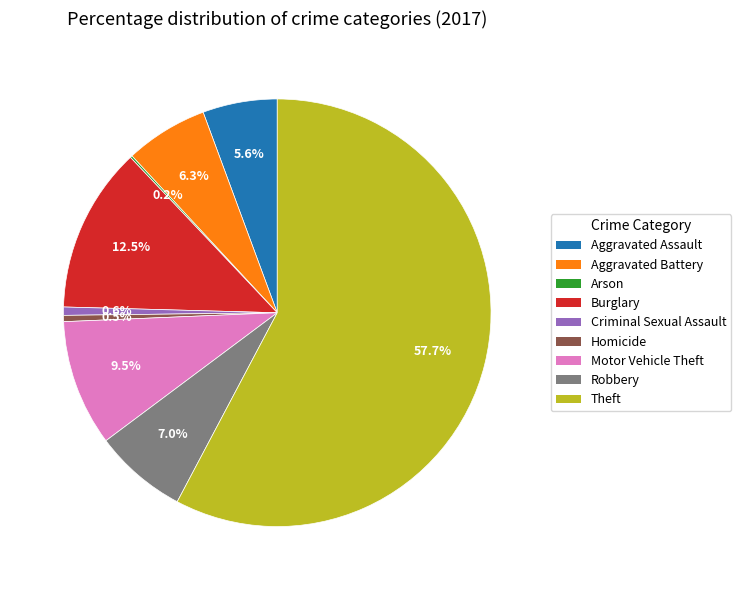

Approximately how many times larger is the value at Aggravated Battery compared to Robbery?

0.9